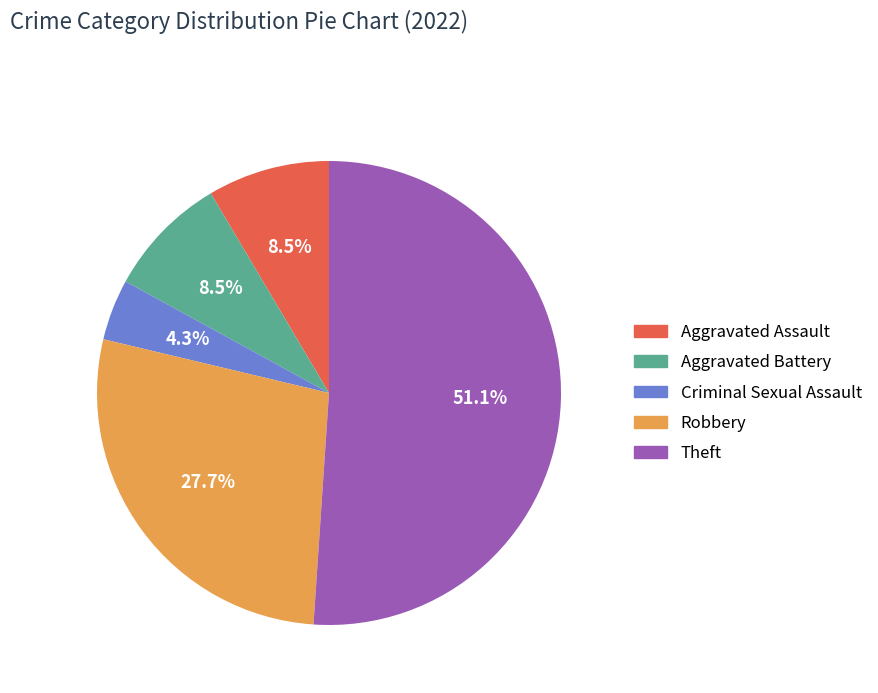

To the nearest percent, what is the average slice percentage?

20%